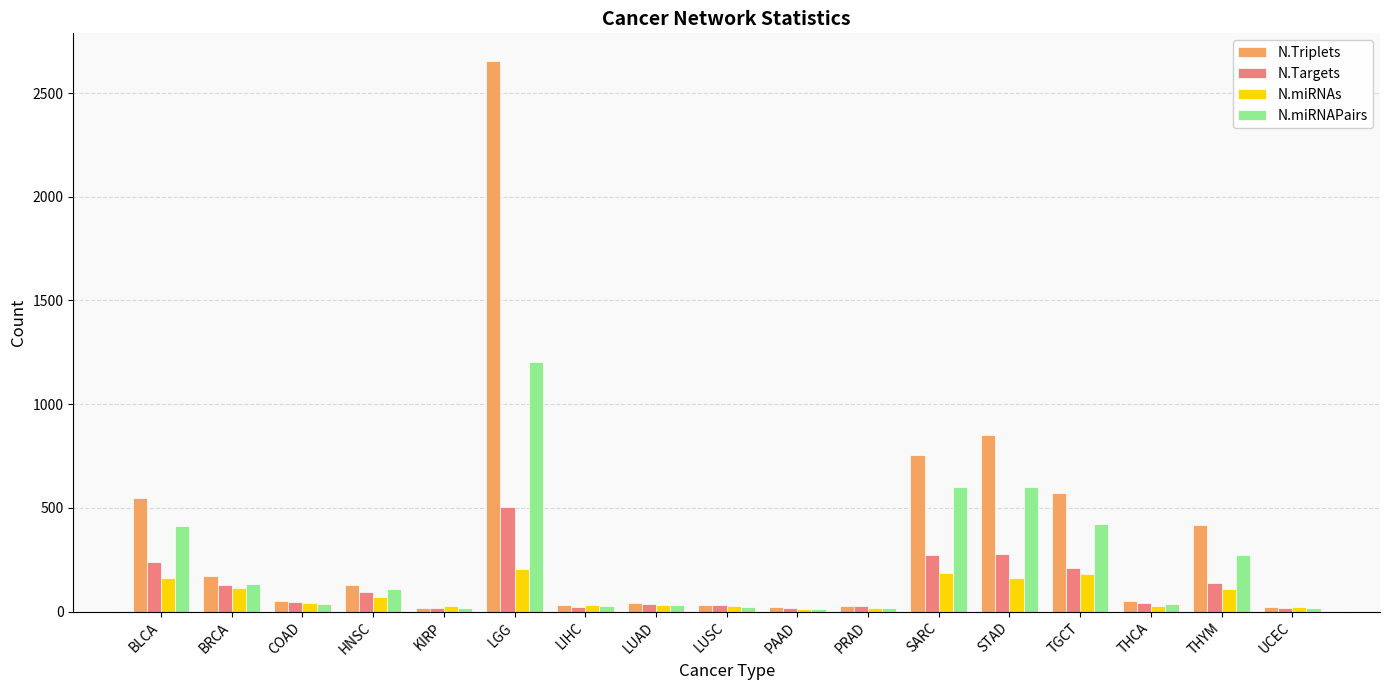

How many data points in N.Targets are less than 44?

8